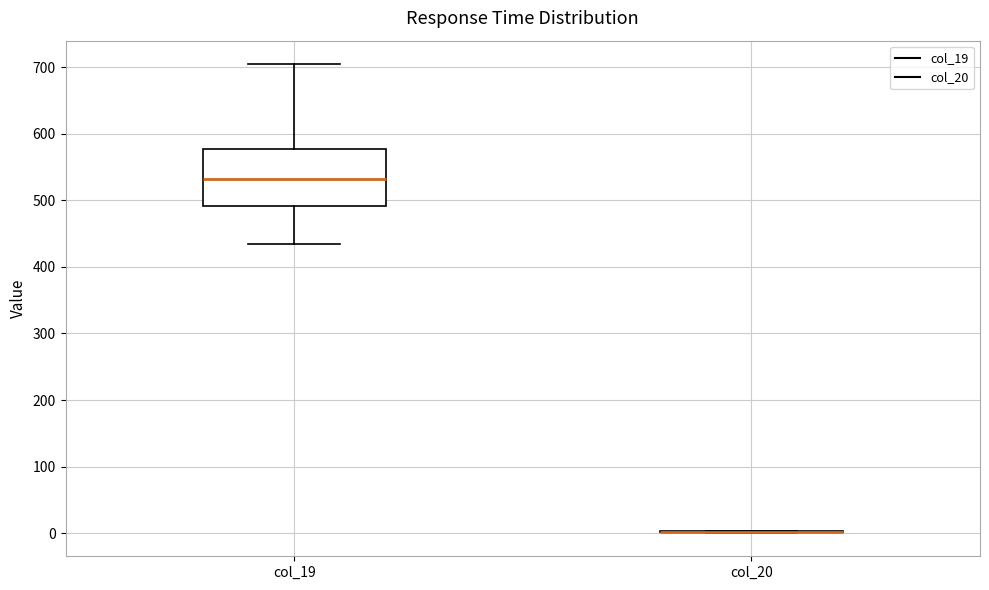

Which box is the tallest, from its lower edge to its upper edge?

col_19